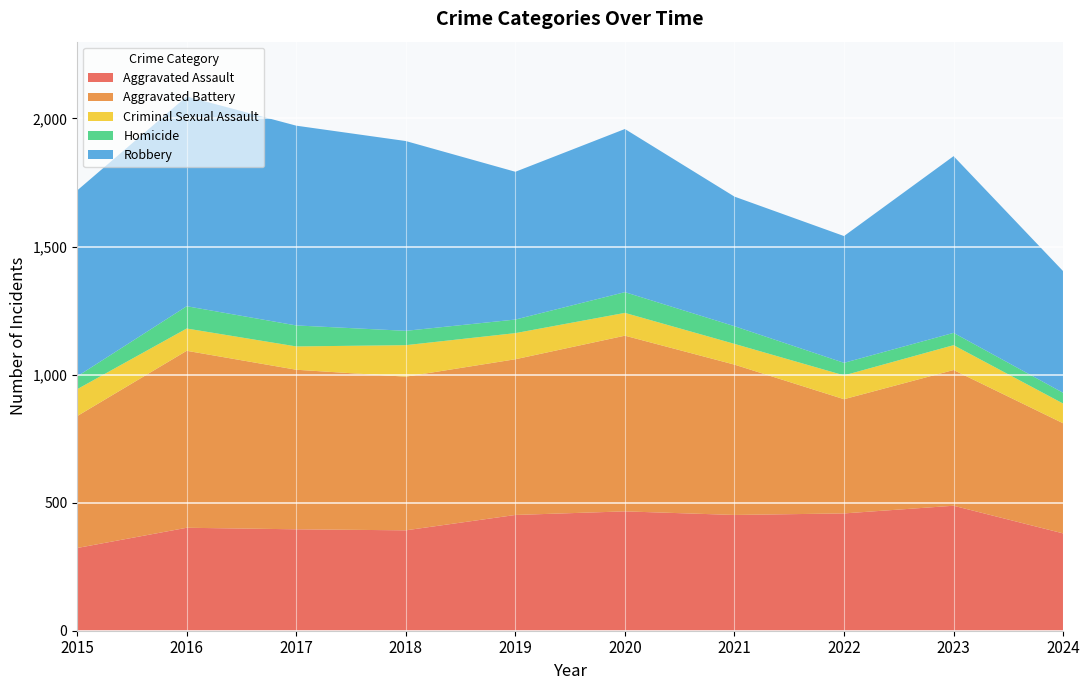

Reading left to right, extract all data points from this chart.

Aggravated Assault: 2015=323	2016=402	2017=396	2018=392	2019=452	2020=466	2021=452	2022=458	2023=488	2024=380
Aggravated Battery: 2015=515	2016=691	2017=623	2018=600	2019=608	2020=686	2021=587	2022=446	2023=530	2024=430
Criminal Sexual Assault: 2015=105	2016=87	2017=91	2018=123	2019=102	2020=89	2021=81	2022=93	2023=97	2024=77
Homicide: 2015=50	2016=87	2017=82	2018=56	2019=53	2020=81	2021=69	2022=49	2023=48	2024=42
Robbery: 2015=726	2016=819	2017=780	2018=741	2019=577	2020=637	2021=506	2022=495	2023=690	2024=475